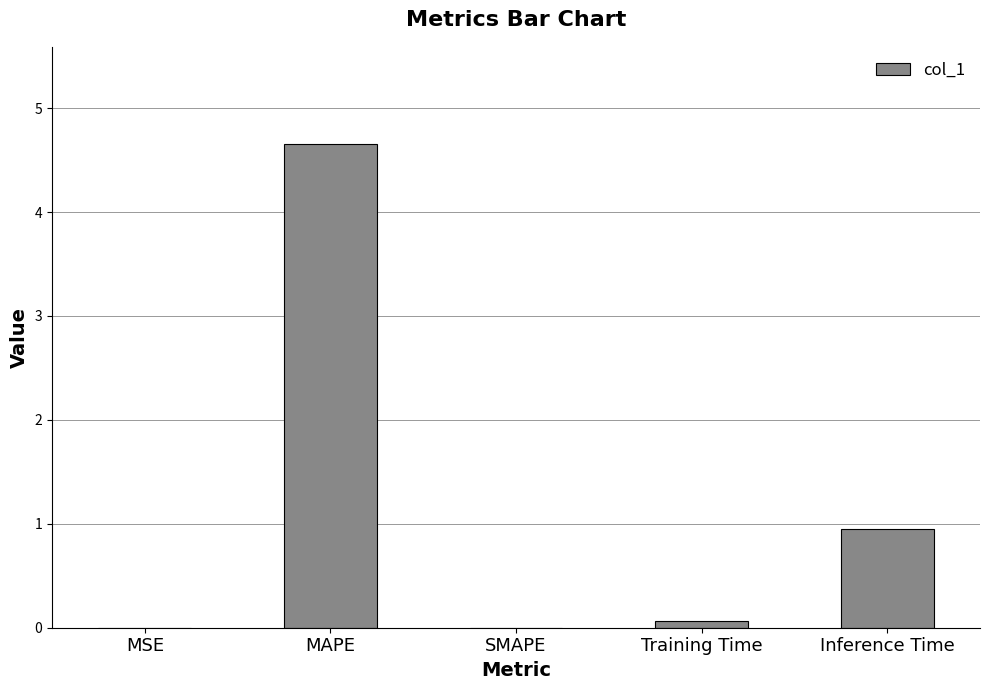

Is it true that the value at MAPE is 6.7?

False